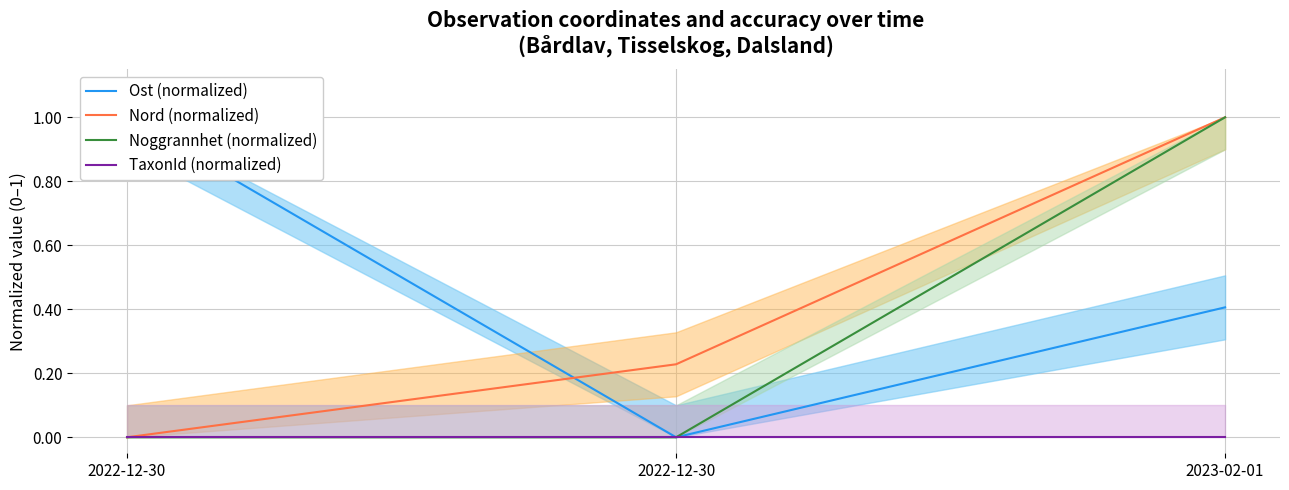

What is the spread (max minus min) of values at 2022-12-30?

1.0